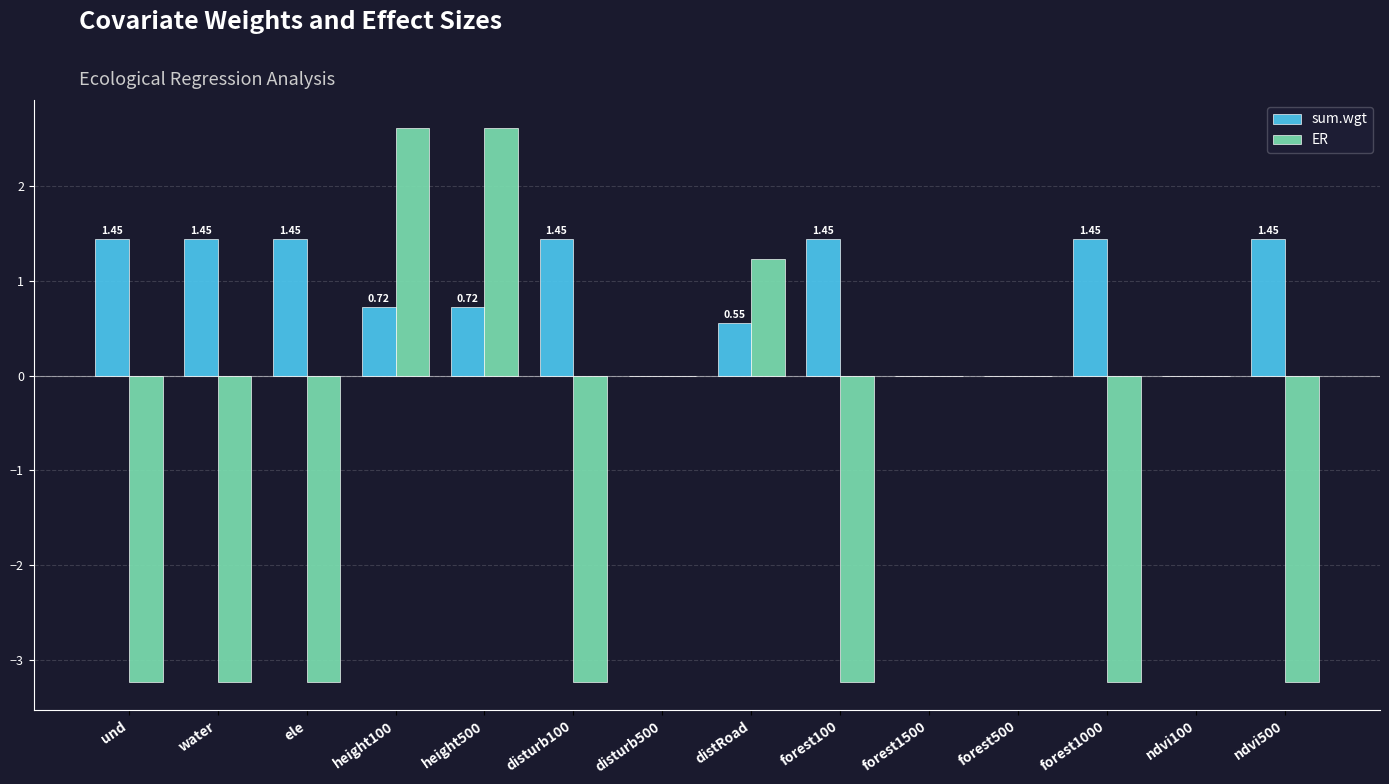

What is the total value across all series at disturb100?

-1.8